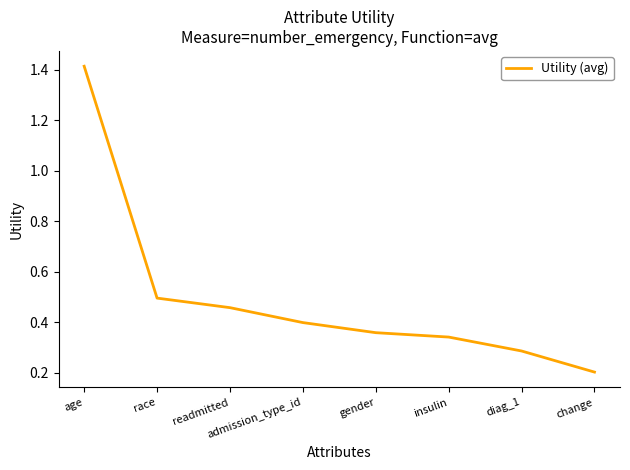

What is the change in value from age to race?

-0.9